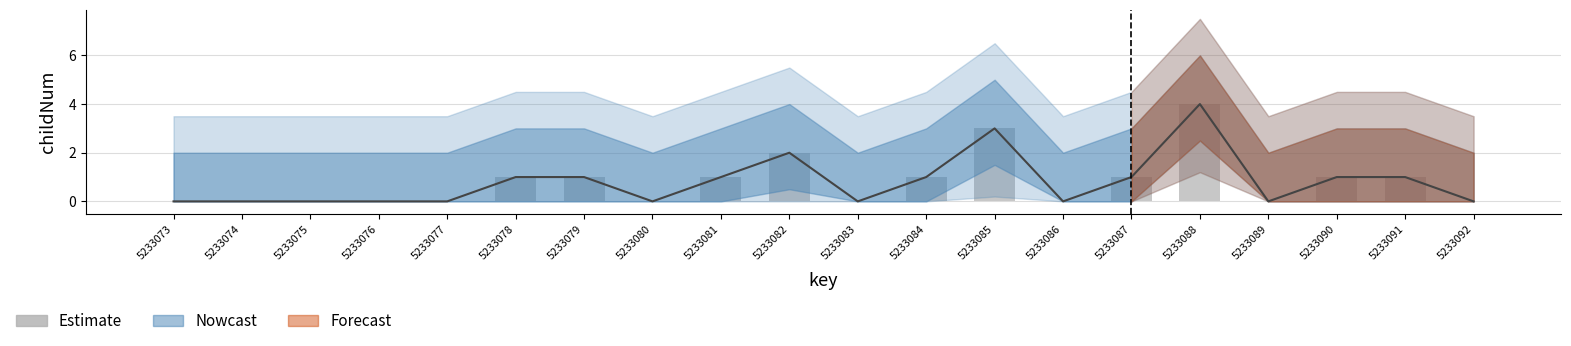

List the labels in order of value, largest first.

5233088, 5233085, 5233082, 5233078, 5233079, 5233081, 5233084, 5233087, 5233090, 5233091, 5233073, 5233074, 5233075, 5233076, 5233077, 5233080, 5233083, 5233086, 5233089, 5233092